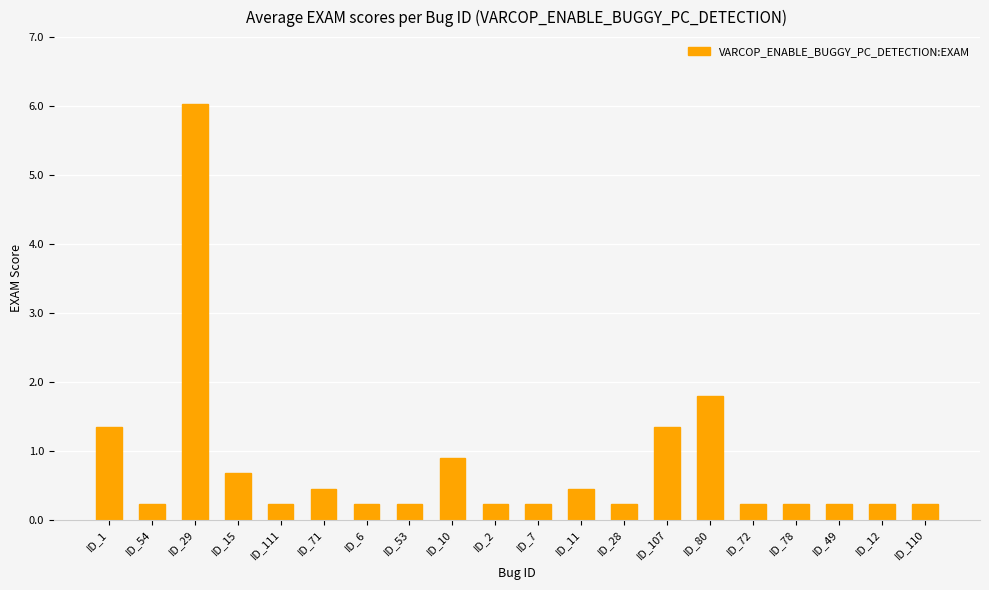

Are the bars horizontal?

No